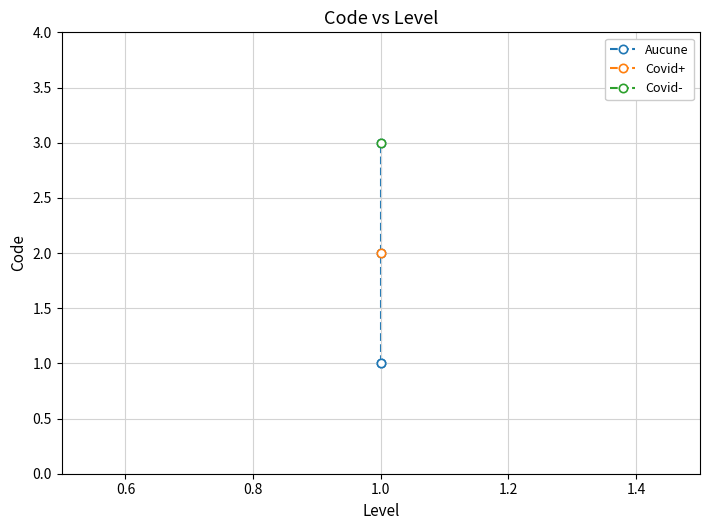

What is the label of the 3rd point from the right?

Aucune